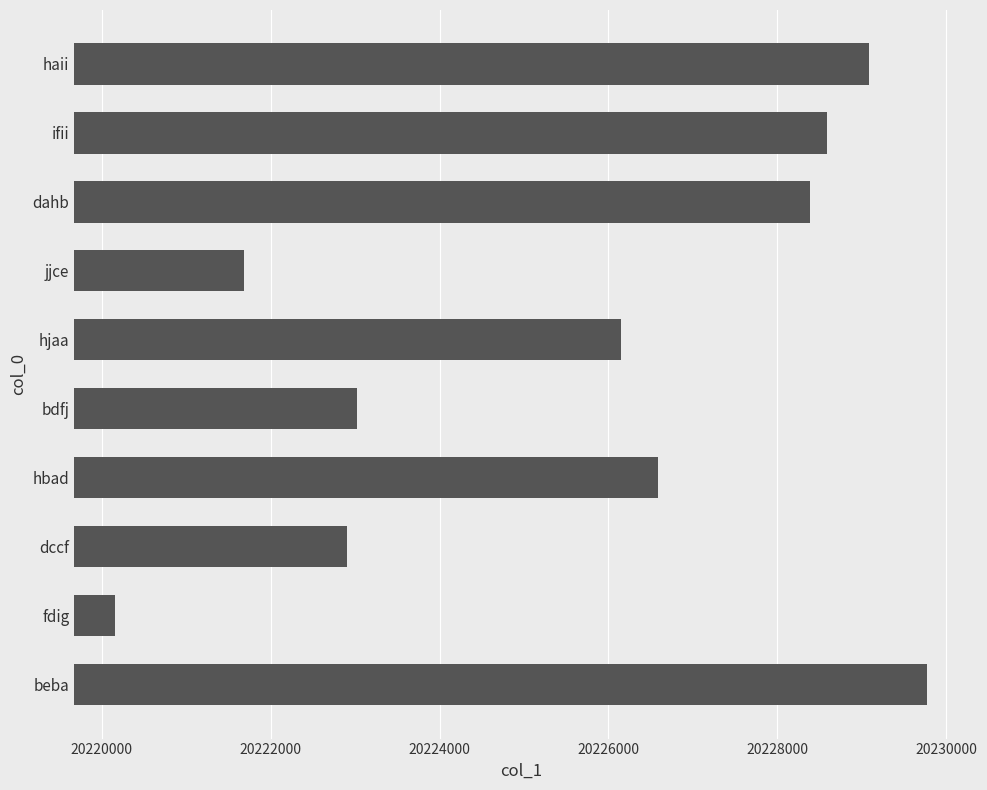

Read the value at bdfj.

20223020